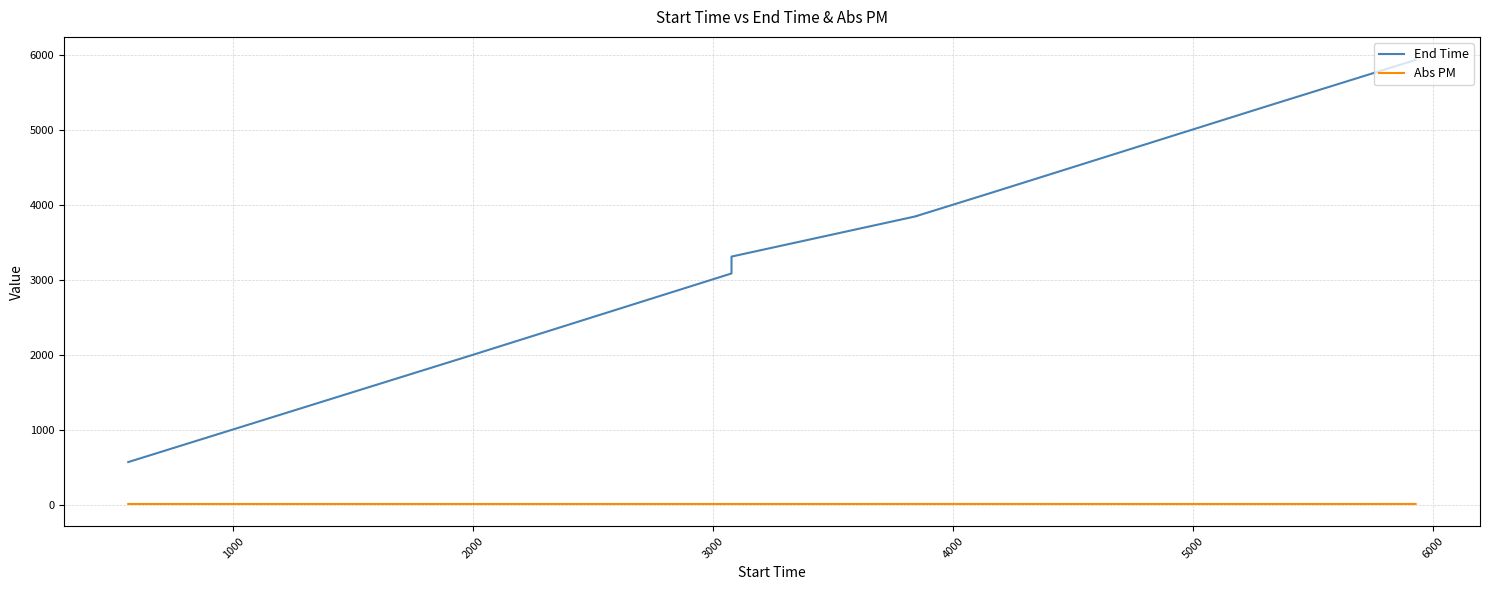

What is the average value of the Abs PM series?

10.4